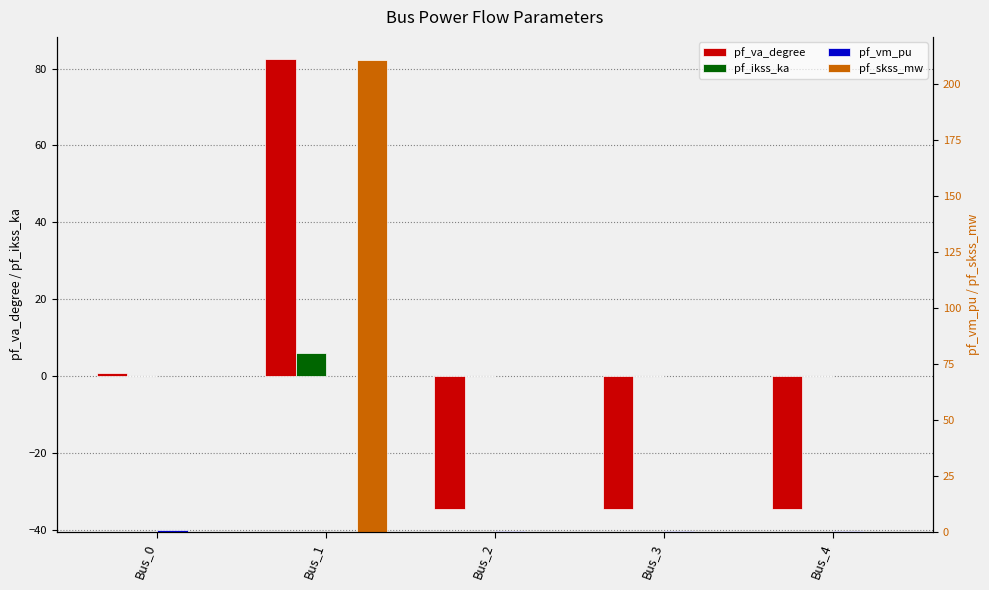

At which category does the chart reach its peak across all series?

Bus_1